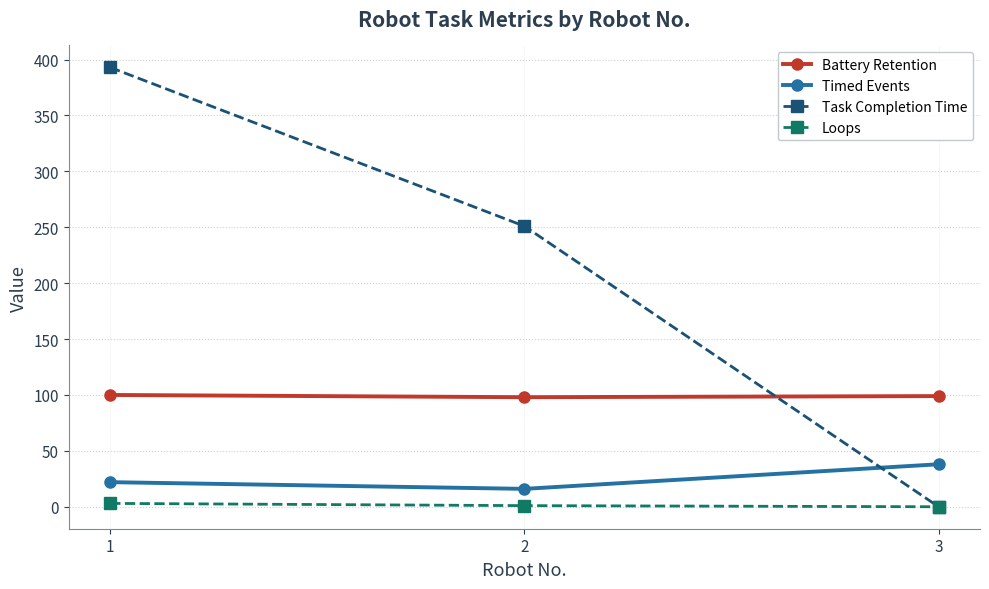

Between 1 and 2, which series saw the biggest shift?

Task Completion Time